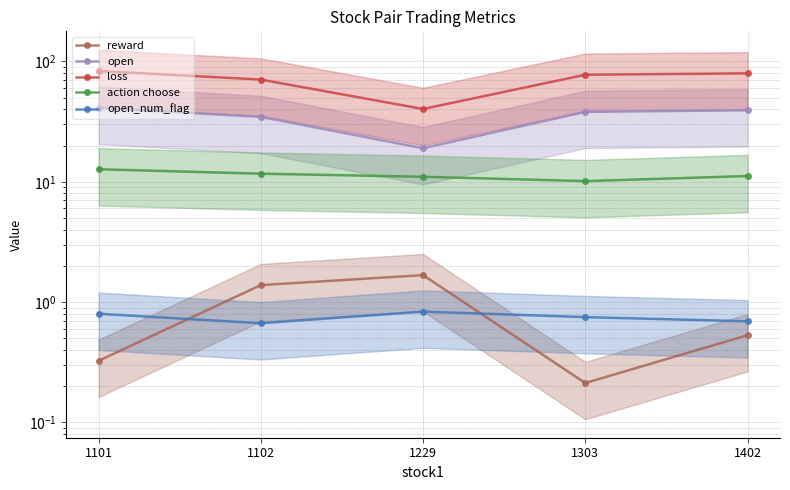

What are all the series names shown in the legend?

reward, open, loss, action choose, open_num_flag